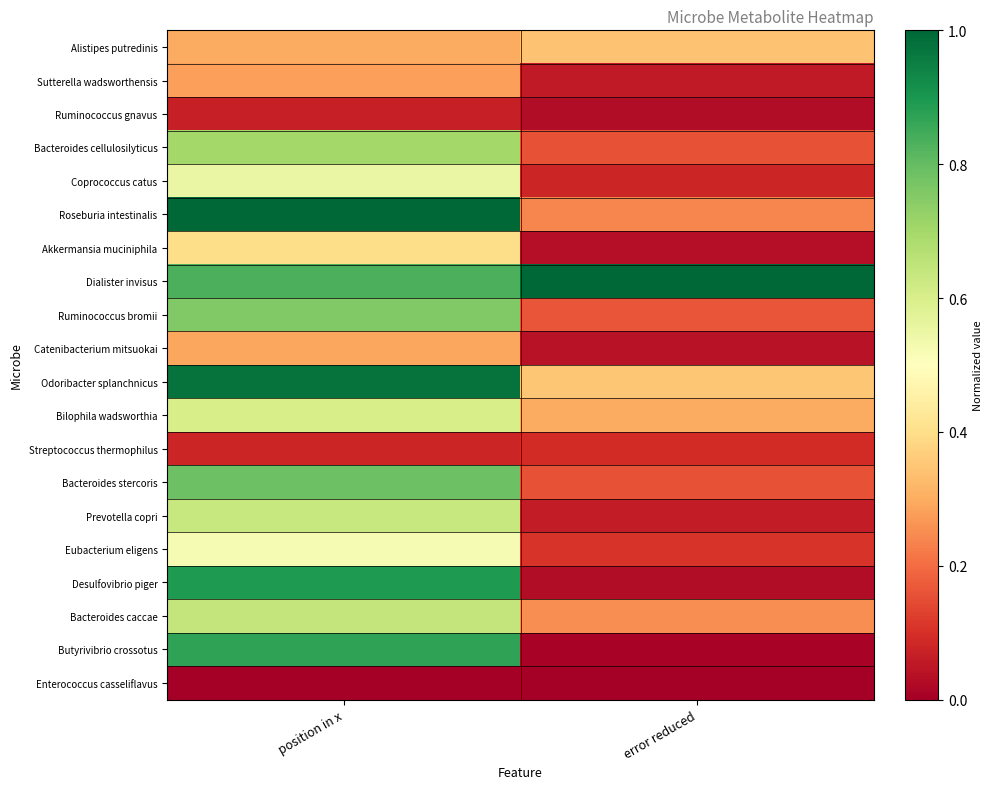

Reading left to right, extract all data points from this chart.

Alistipes putredinis: position in x=0.3	error reduced=0.3
Sutterella wadsworthensis: position in x=0.3	error reduced=0.1
Ruminococcus gnavus: position in x=0.1	error reduced=0.0
Bacteroides cellulosilyticus: position in x=0.7	error reduced=0.2
Coprococcus catus: position in x=0.6	error reduced=0.1
Roseburia intestinalis: position in x=1.0	error reduced=0.2
Akkermansia muciniphila: position in x=0.4	error reduced=0.0
Dialister invisus: position in x=0.8	error reduced=1.0
Ruminococcus bromii: position in x=0.8	error reduced=0.2
Catenibacterium mitsuokai: position in x=0.3	error reduced=0.0
Odoribacter splanchnicus: position in x=1.0	error reduced=0.4
Bilophila wadsworthia: position in x=0.6	error reduced=0.3
Streptococcus thermophilus: position in x=0.1	error reduced=0.1
Bacteroides stercoris: position in x=0.8	error reduced=0.2
Prevotella copri: position in x=0.6	error reduced=0.1
Eubacterium eligens: position in x=0.5	error reduced=0.1
Desulfovibrio piger: position in x=0.9	error reduced=0.0
Bacteroides caccae: position in x=0.6	error reduced=0.3
Butyrivibrio crossotus: position in x=0.9	error reduced=0.0
Enterococcus casseliflavus: position in x=0.0	error reduced=0.0